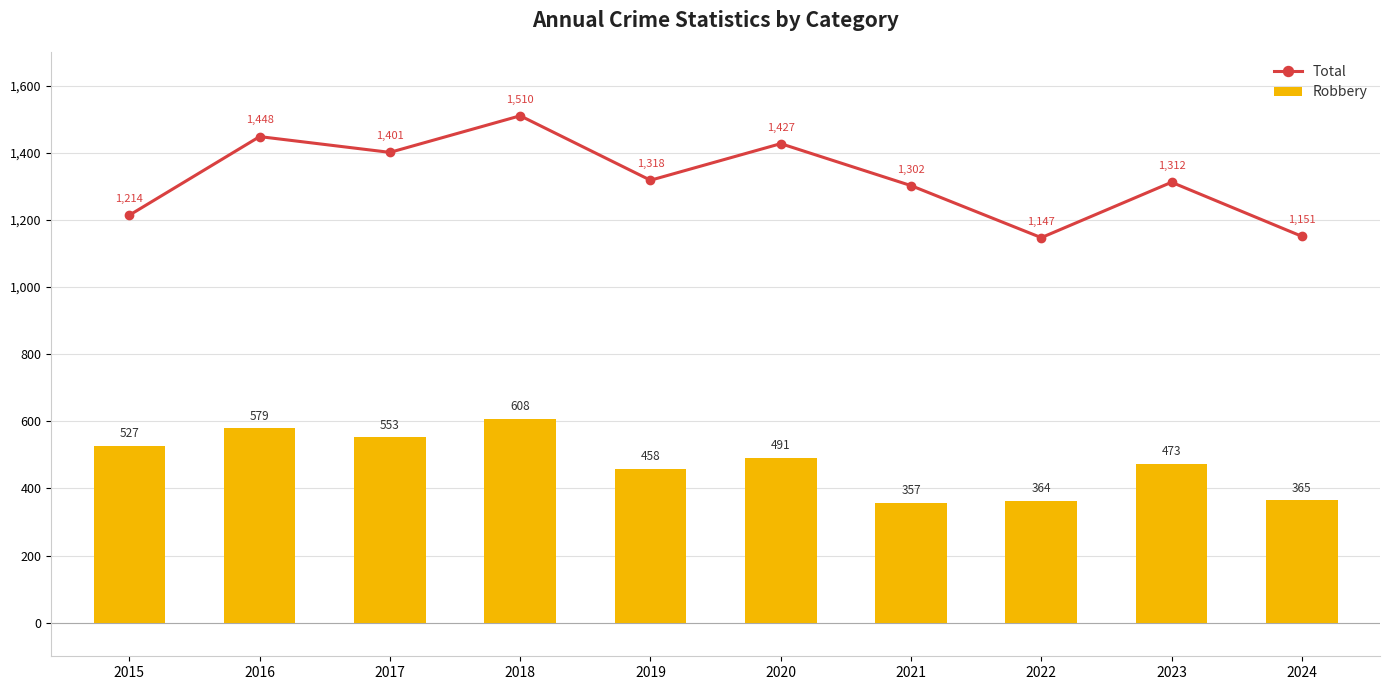

How many values in the Total series exceed 1318?

4